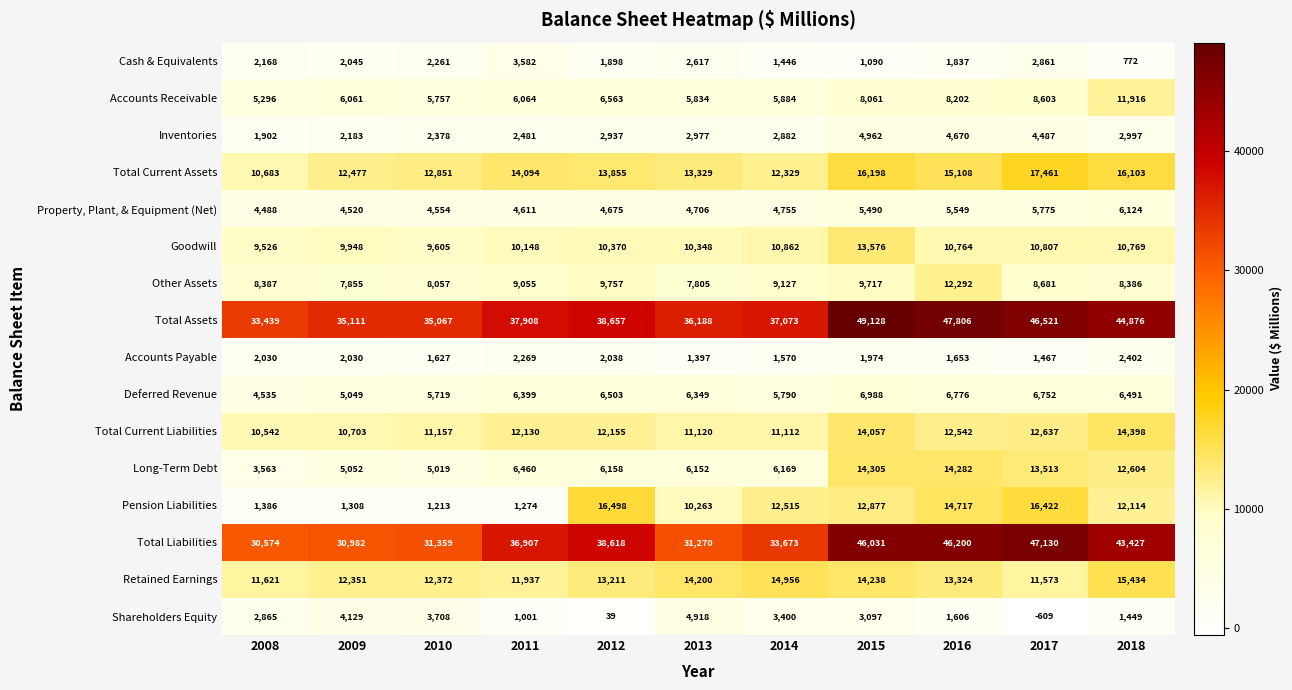

Which series has the widest spread of values?

Total Liabilities